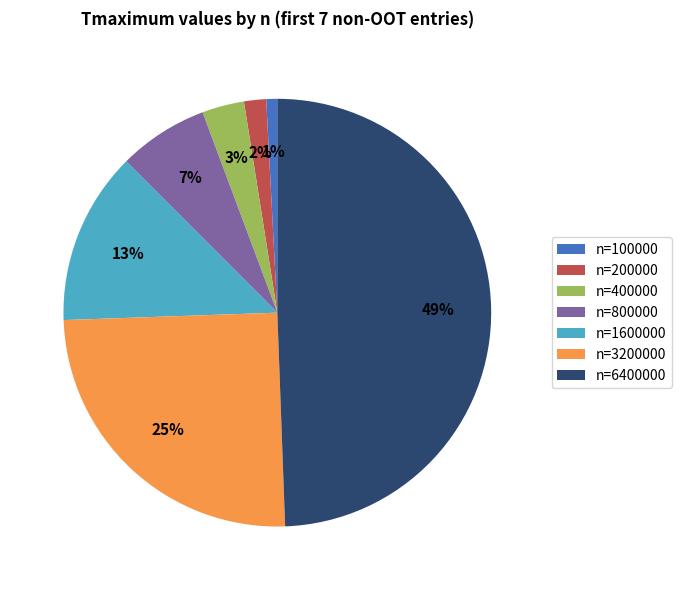

Which slice is the smallest?

n=100000